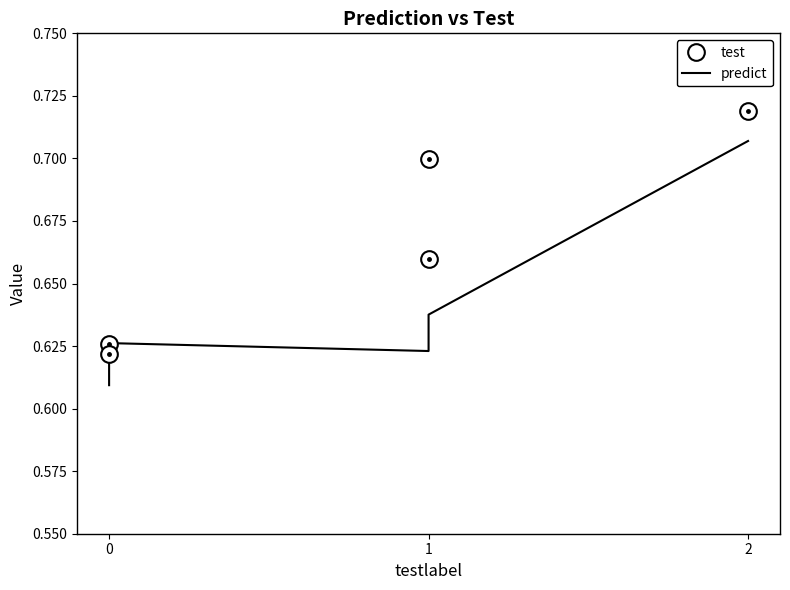

What is the value of the test point at the 5th from the left?

0.7